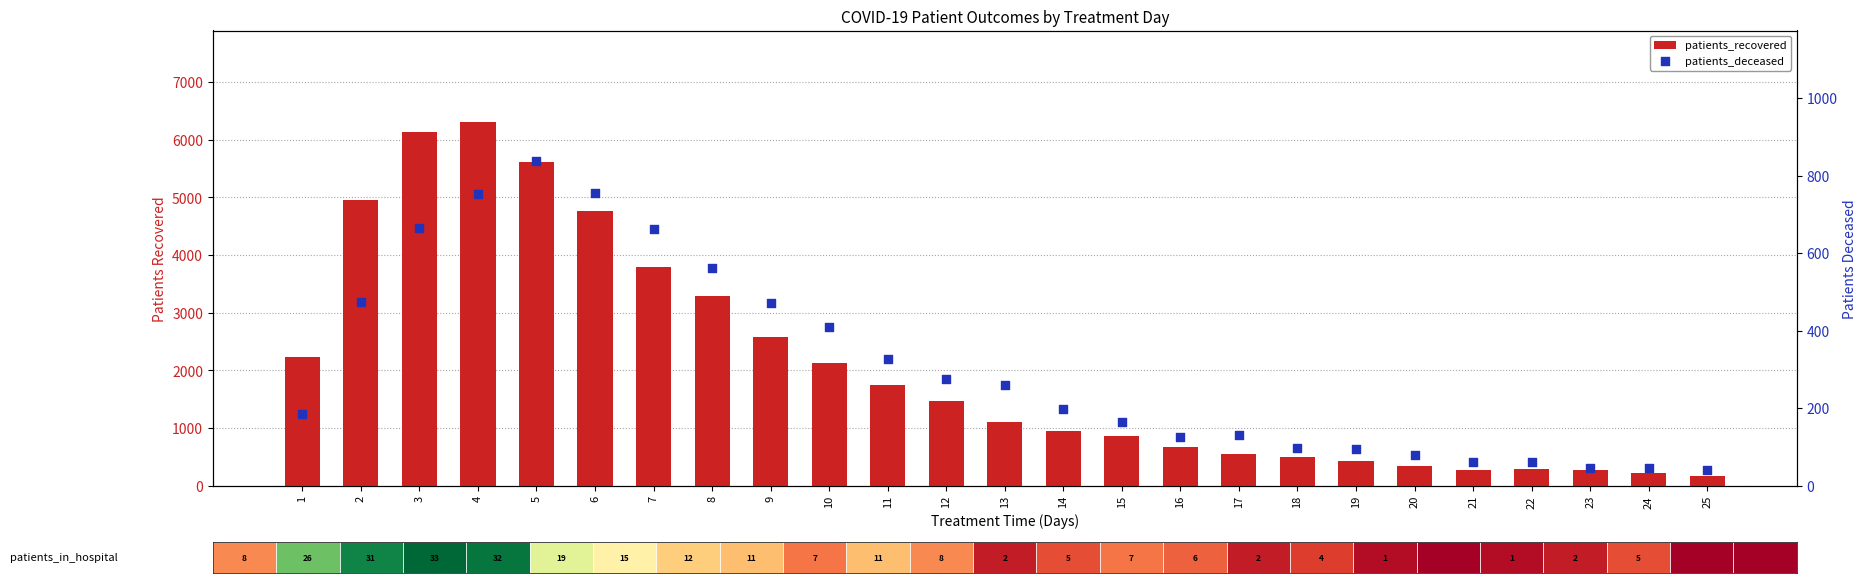

Which series reaches the minimum Y coordinate?

patients_deceased